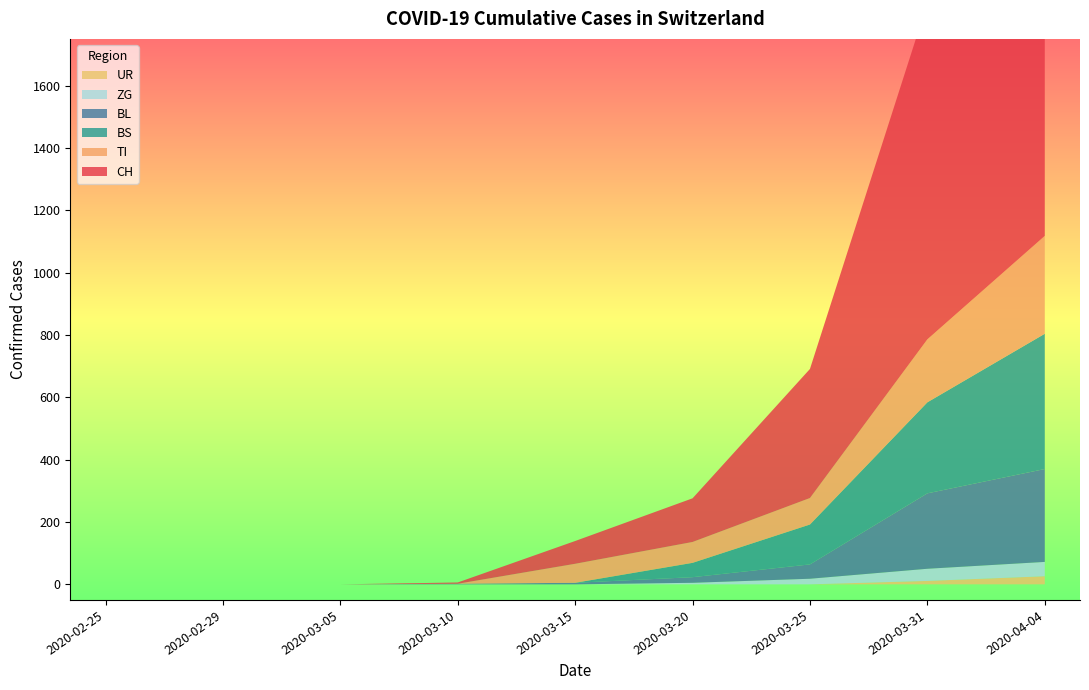

Reading right to left, extract all data points from this chart.

CH: 1630	1079	414	140	73	4	0	0	0
TI: 314	202	85	67	61	0	0	0	0
BS: 434	292	128	46	0	0	0	0	0
BL: 298	242	46	18	5	2	0	0	0
ZG: 46	39	18	5	0	0	0	0	0
UR: 26	11	0	0	0	0	0	0	0